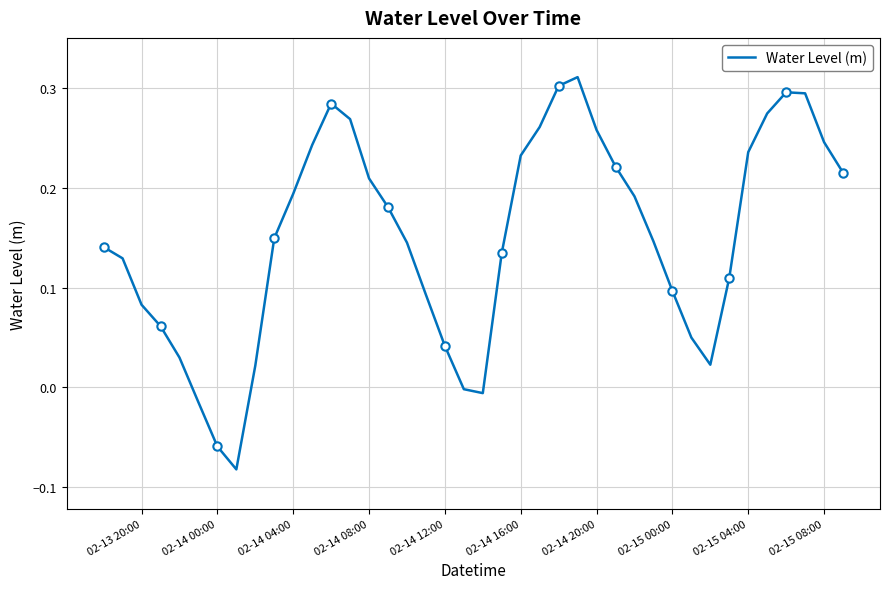

How many negative values are there?

5